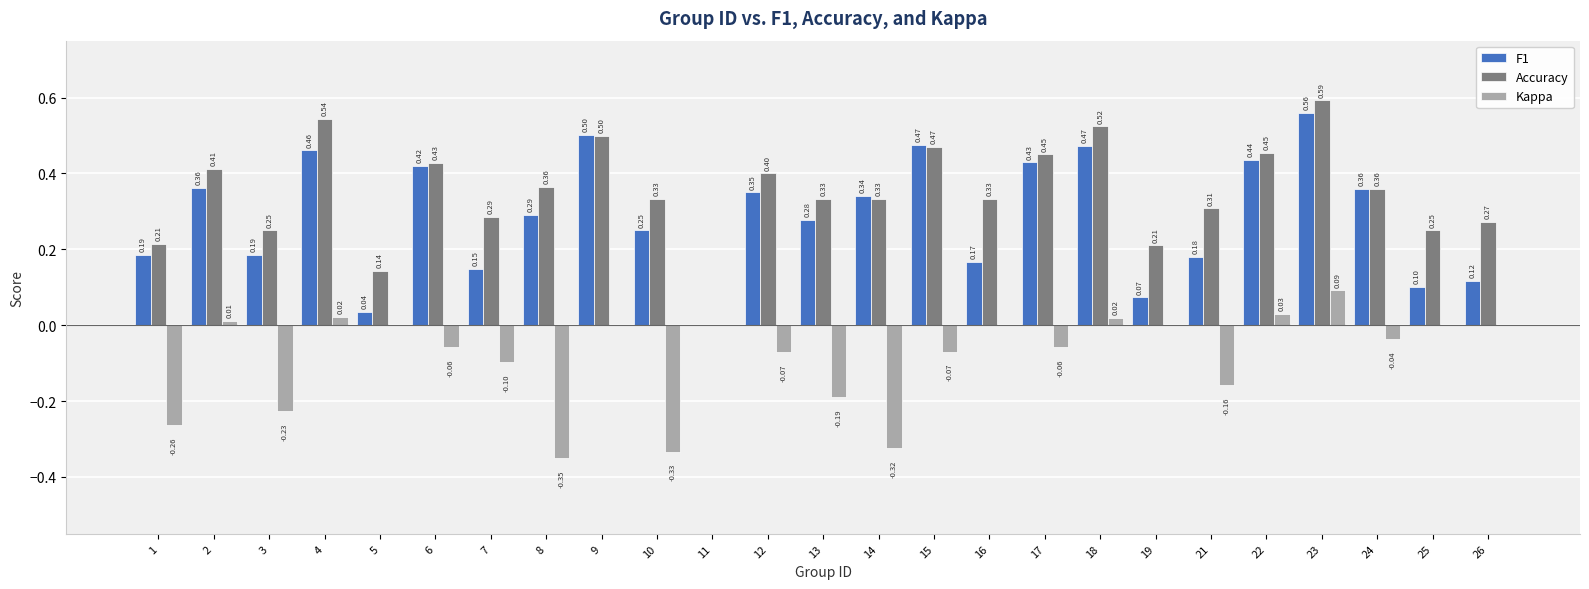

True or false: Kappa has a value of 0.0 at 2.

True